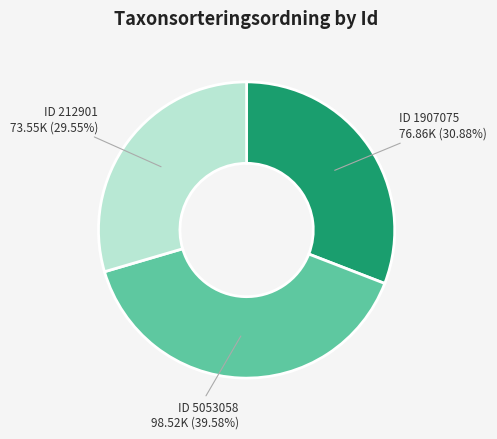

Is there a majority slice in this chart?

No